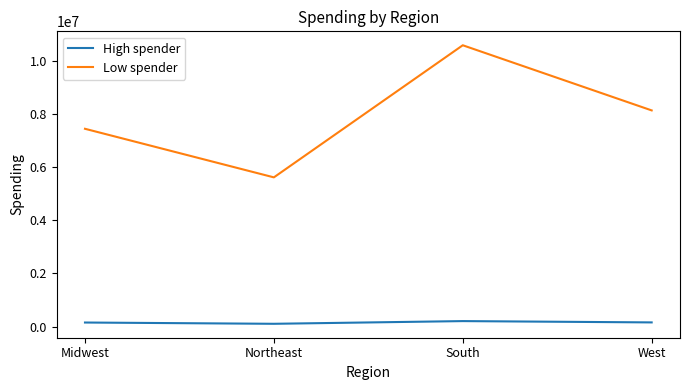

How many series are shown in this chart?

2